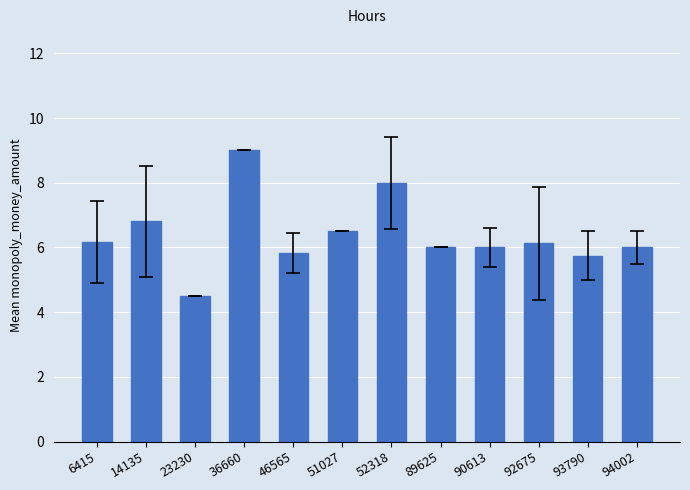

What is the value of the 10th bar from the left?

6.1